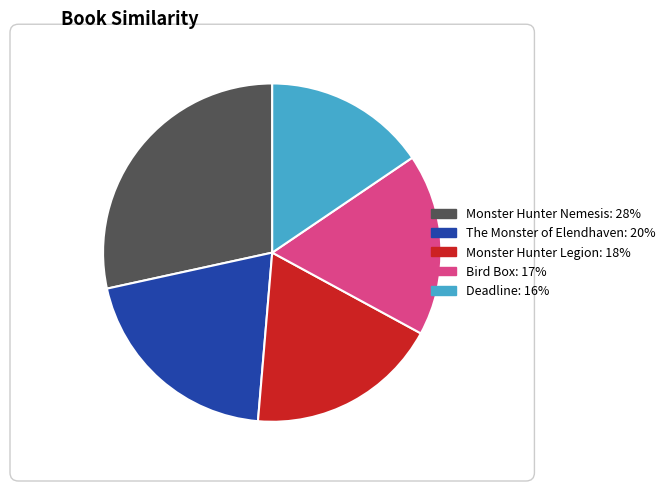

Does any single category account for the majority?

No